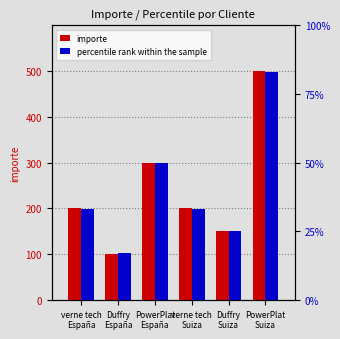

Reading left to right, list all the values displayed in this chart.

importe: 200	100	300	200	150	500
percentile rank within the sample: 33	17	50	33	25	83